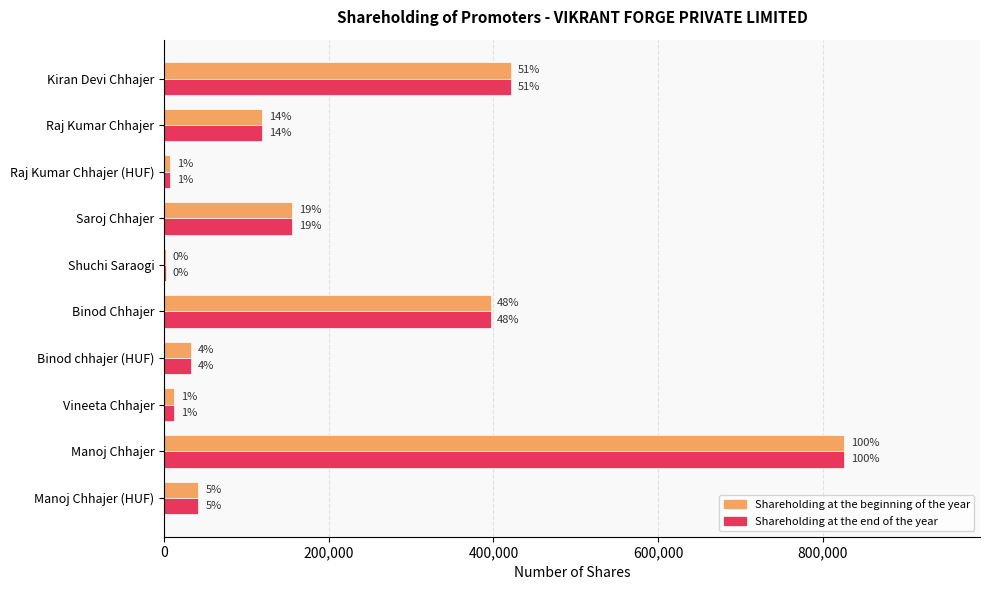

What are all the series names shown in the legend?

Shareholding at the beginning of the year, Shareholding at the end of the year